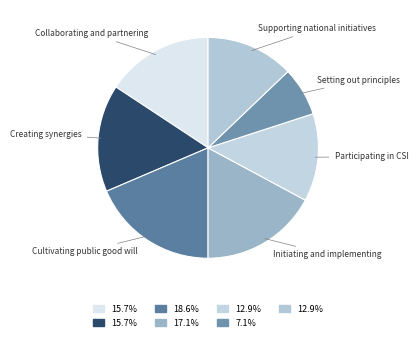

How many segments does this pie chart have?

7